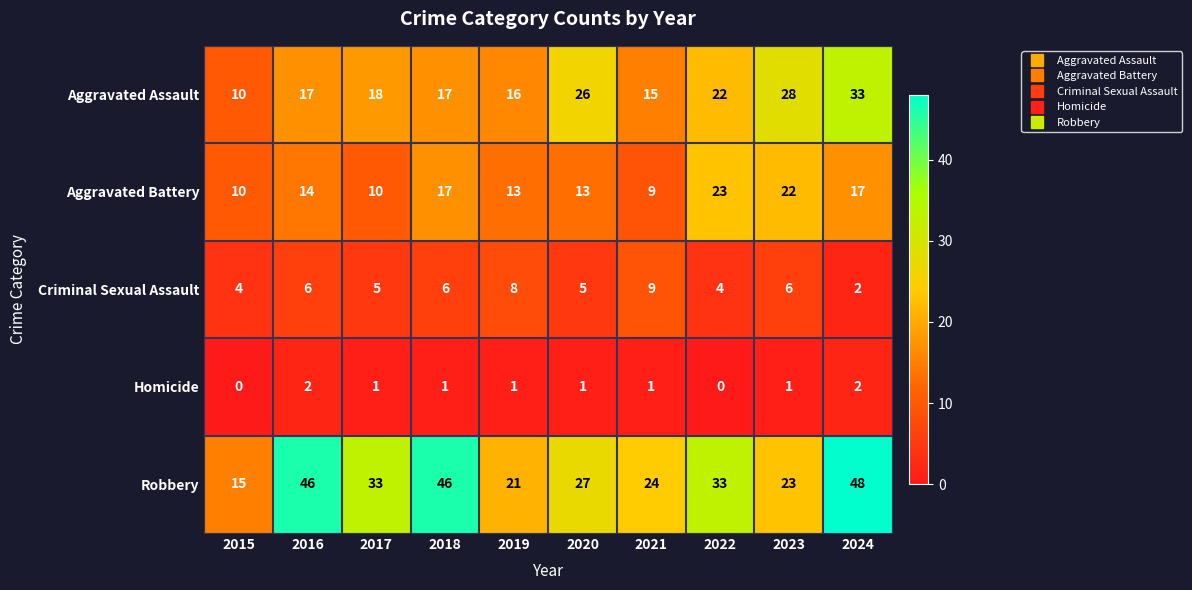

Count the number of data series in this chart.

5